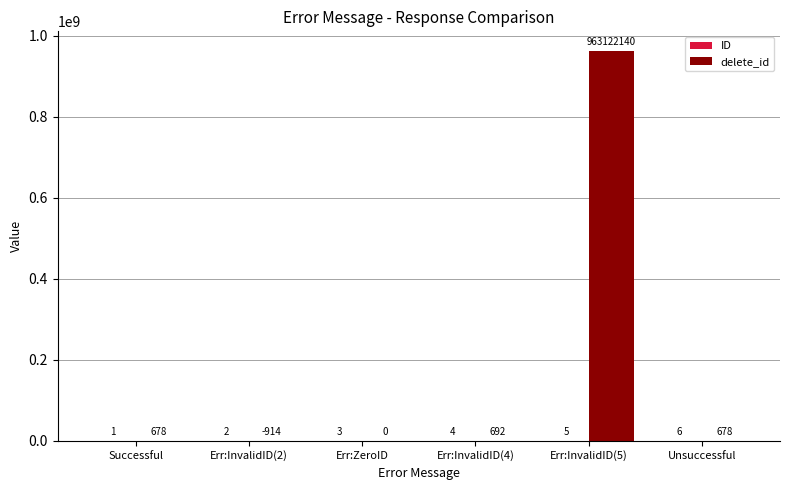

Which series has the largest total across all categories?

delete_id